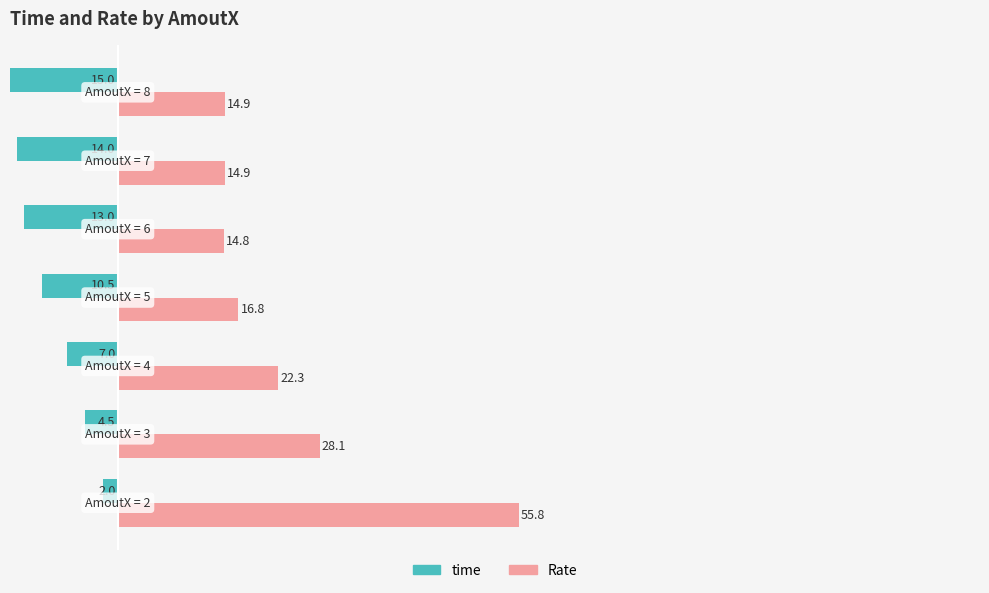

List the series in order of their overall mean, lowest first.

time, Rate